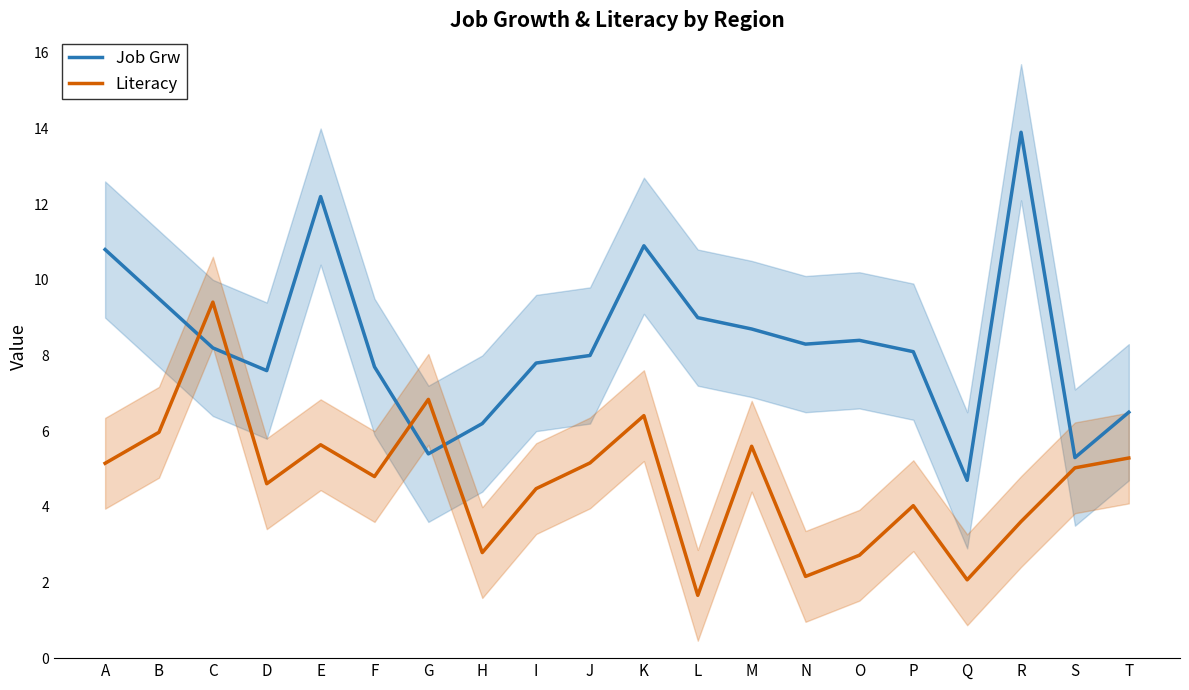

True or false: Literacy has more than 2 interior local peaks.

True